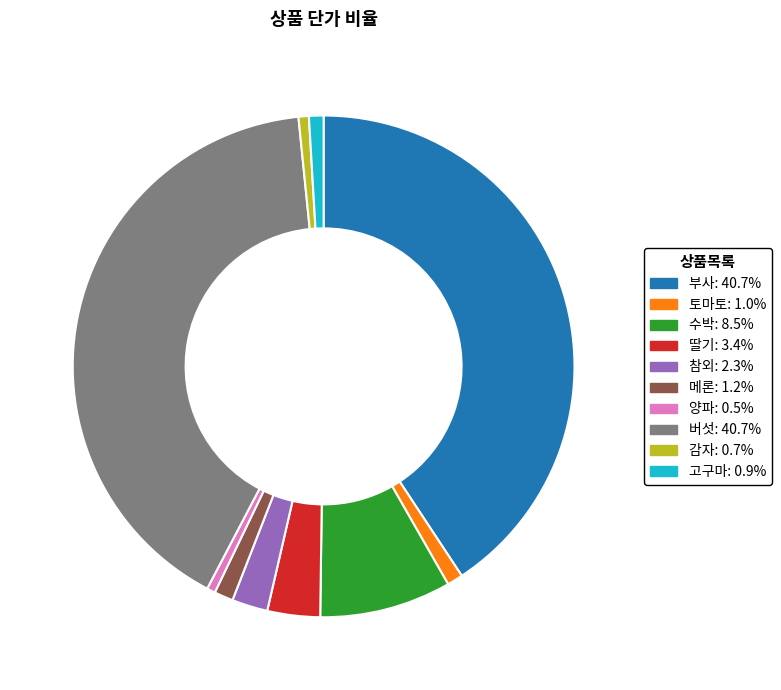

Is the sum of 토마토: 1.0% and 버섯: 40.7% greater than half?

No